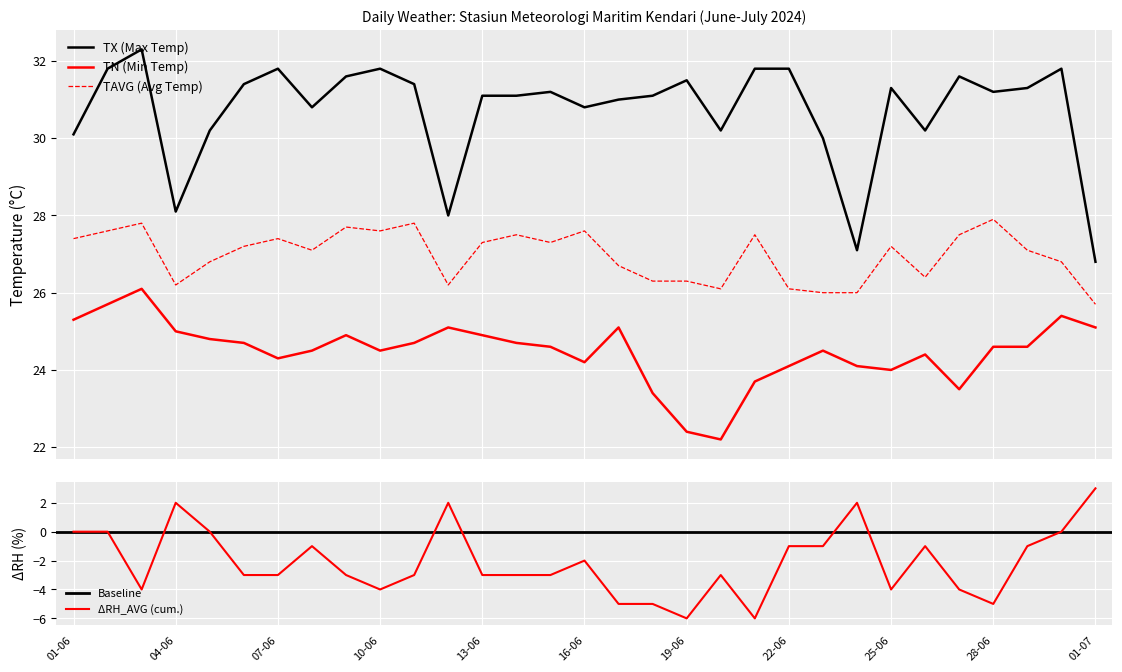

True or false: TAVG (Avg Temp) and TN (Min Temp) cross at least once.

False